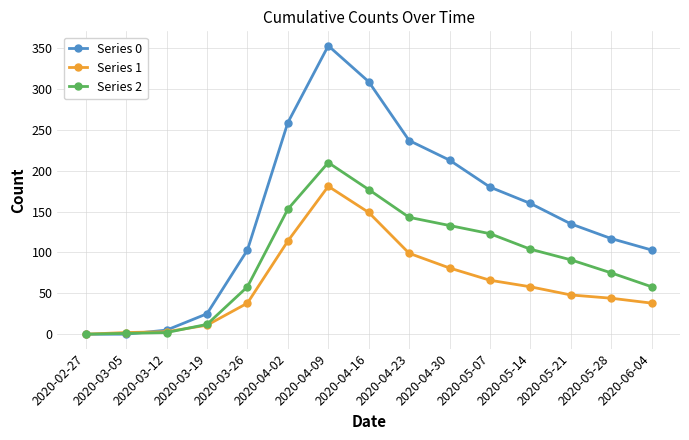

What is the maximum value shown in the chart?

353